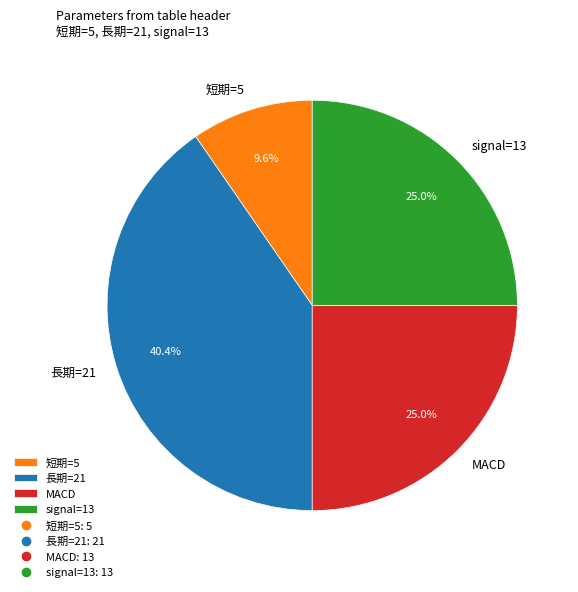

Does 長期=21 account for over 50% of the chart?

No